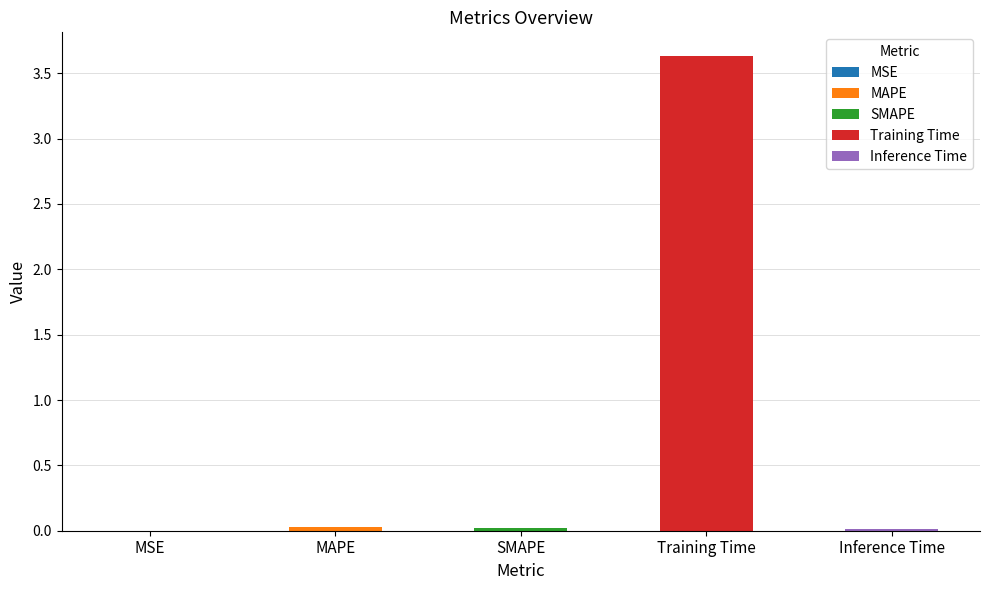

Does the chart contain any negative values?

No